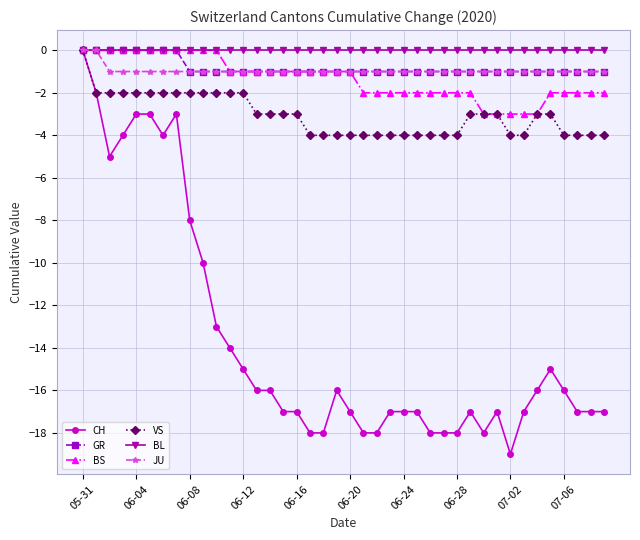

What is the value of the CH point at the 22nd from the left?

-18